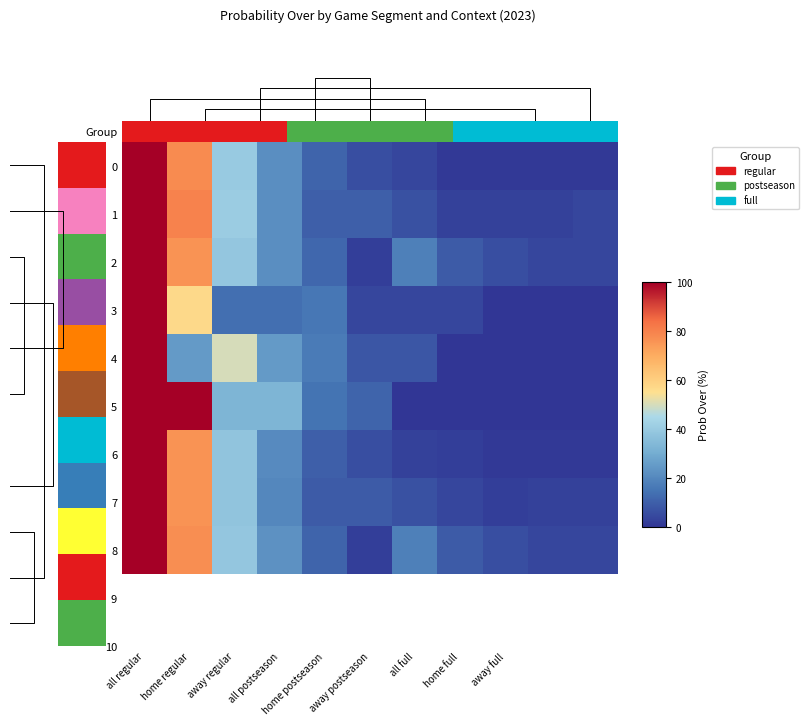

Count the number of data series in this chart.

9